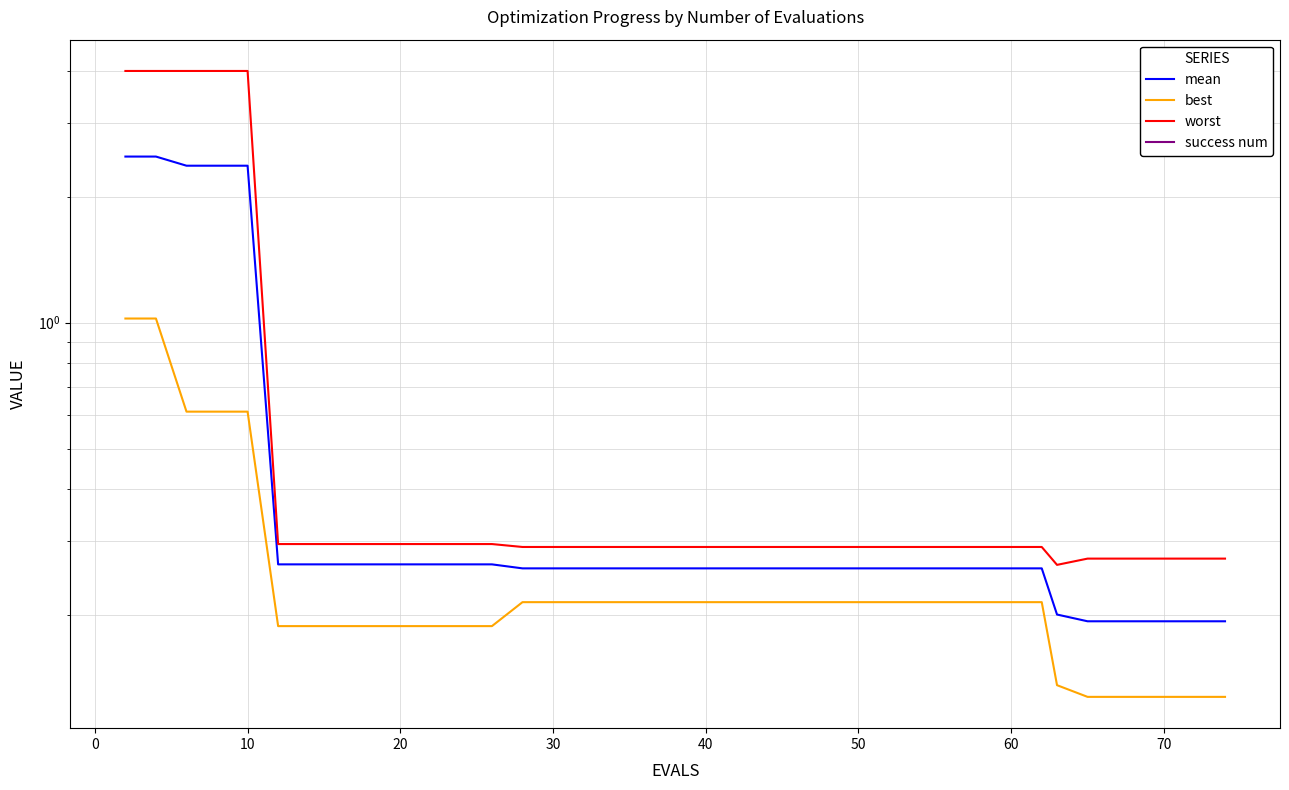

True or false: worst has more than 2 interior local peaks.

False